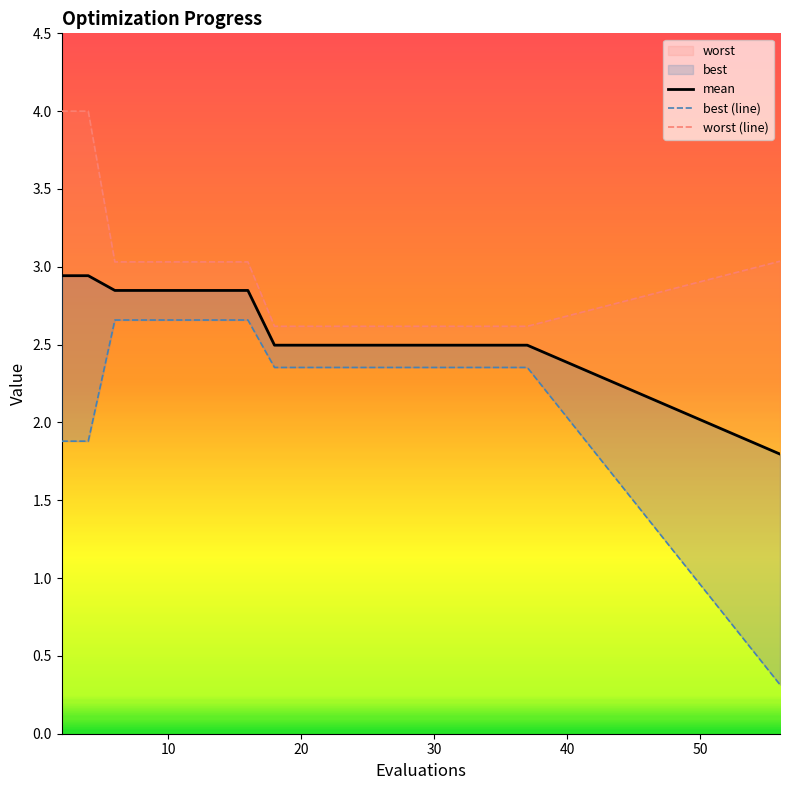

What is the highest value of the mean series?

2.9